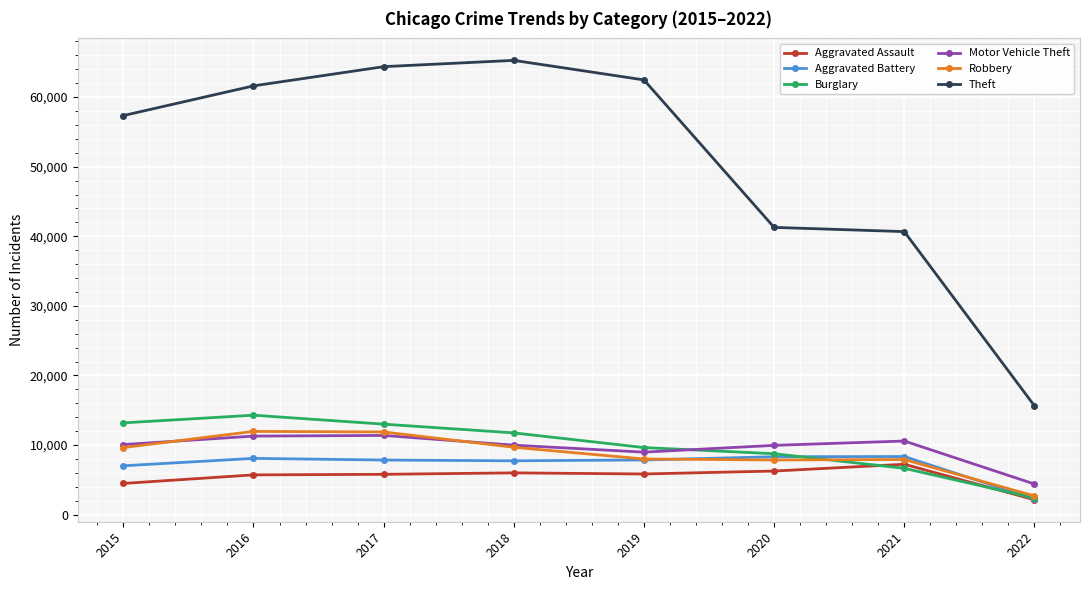

Which series has the widest spread of values?

Theft